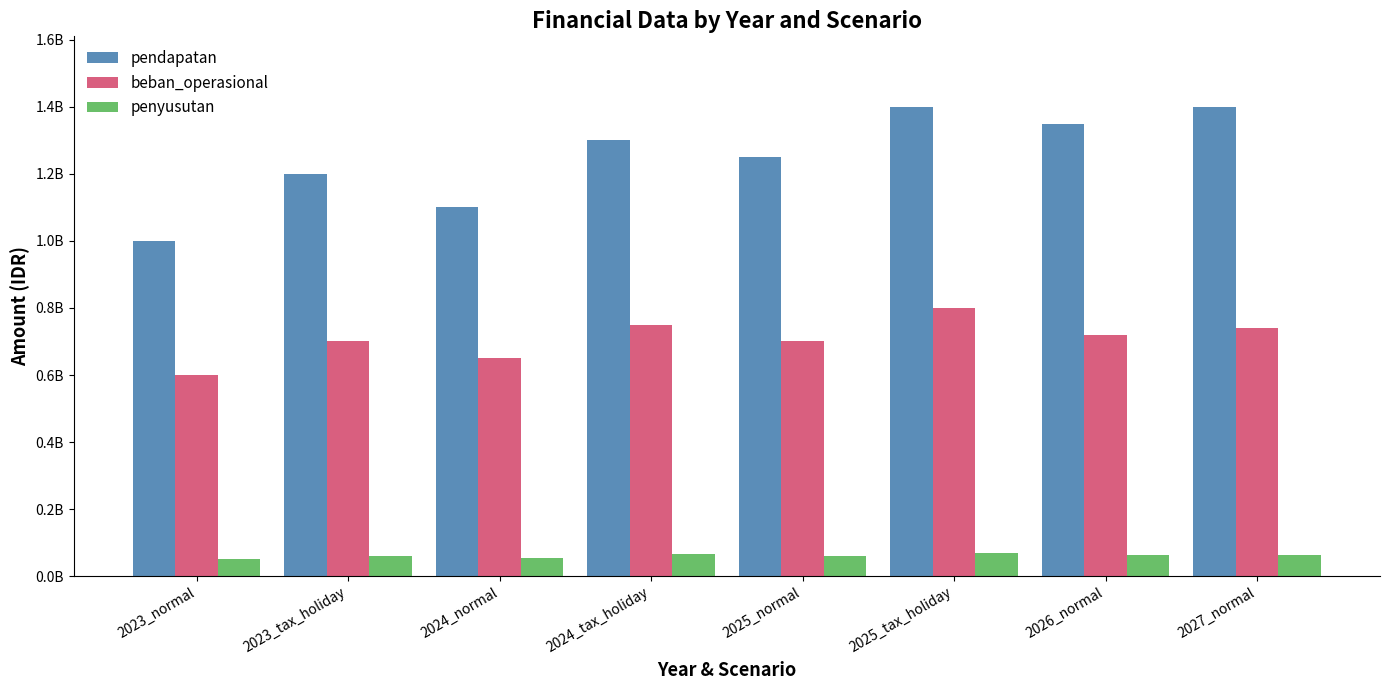

What is the approximate value of beban_operasional at 2025_tax_holiday, to the nearest 100?

800000000